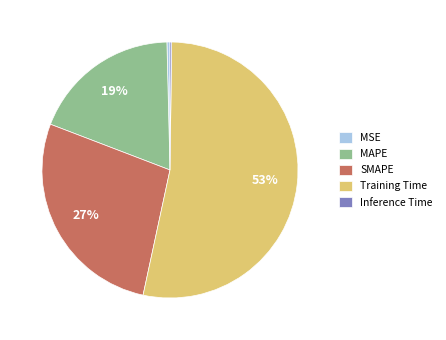

Combined, do MSE and MAPE account for over 50%?

No